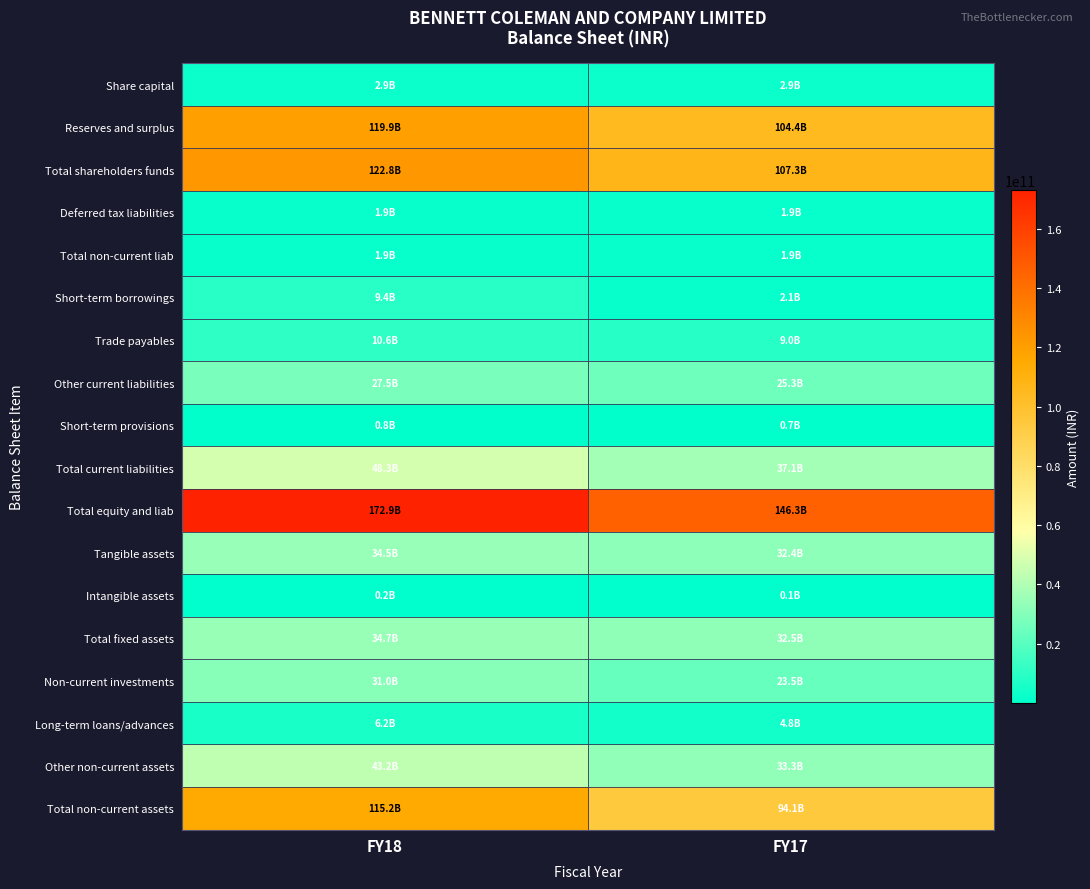

Reading left to right, list all the values displayed in this chart.

Share capital: FY18=2869600000	FY17=2869600000
Reserves and surplus: FY18=119887700000	FY17=104407500000
Total shareholders funds: FY18=122757300000	FY17=107277100000
Deferred tax liabilities: FY18=1889100000	FY17=1863600000
Total non-current liab: FY18=1889100000	FY17=1863600000
Short-term borrowings: FY18=9369400000	FY17=2071500000
Trade payables: FY18=10622200000	FY17=9026900000
Other current liabilities: FY18=27522200000	FY17=25333000000
Short-term provisions: FY18=783100000	FY17=712300000
Total current liabilities: FY18=48296900000	FY17=37143700000
Total equity and liab: FY18=172943300000	FY17=146284400000
Tangible assets: FY18=34525300000	FY17=32405300000
Intangible assets: FY18=166600000	FY17=127200000
Total fixed assets: FY18=34691900000	FY17=32532500000
Non-current investments: FY18=31043700000	FY17=23463300000
Long-term loans/advances: FY18=6200600000	FY17=4831700000
Other non-current assets: FY18=43217300000	FY17=33284700000
Total non-current assets: FY18=115153500000	FY17=94112200000